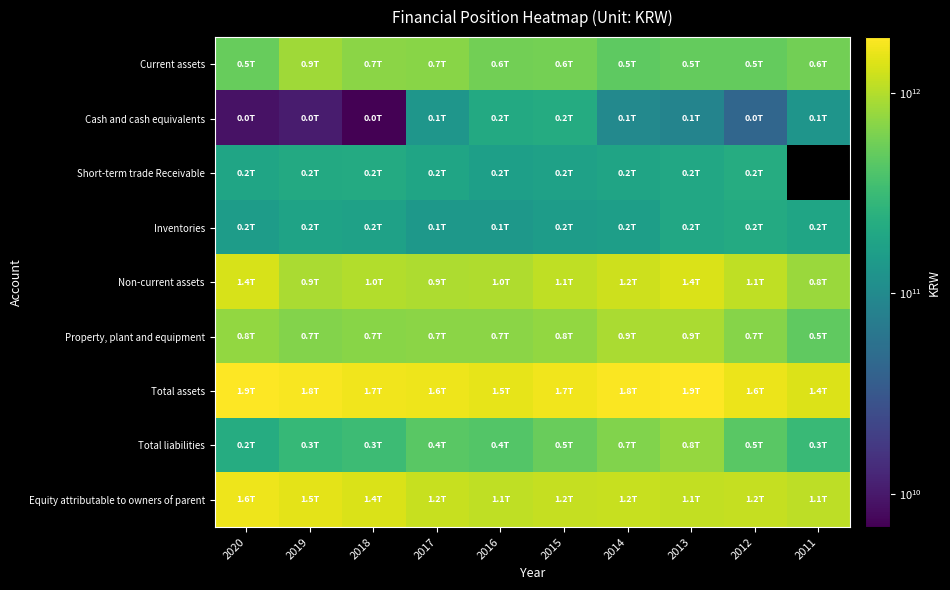

At which category is the sum across all series the highest?

2013